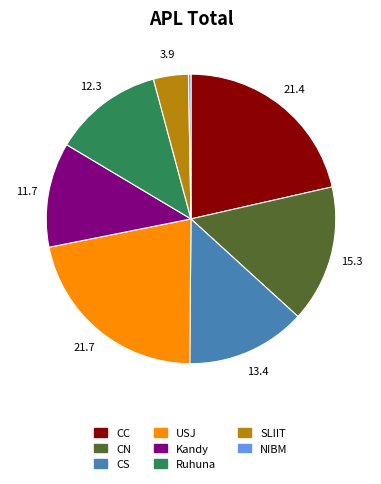

Count the number of slices in the pie.

8